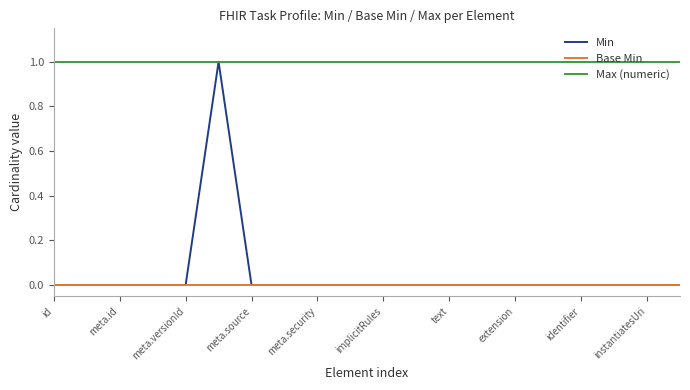

Which series has the largest range (max minus min)?

Min